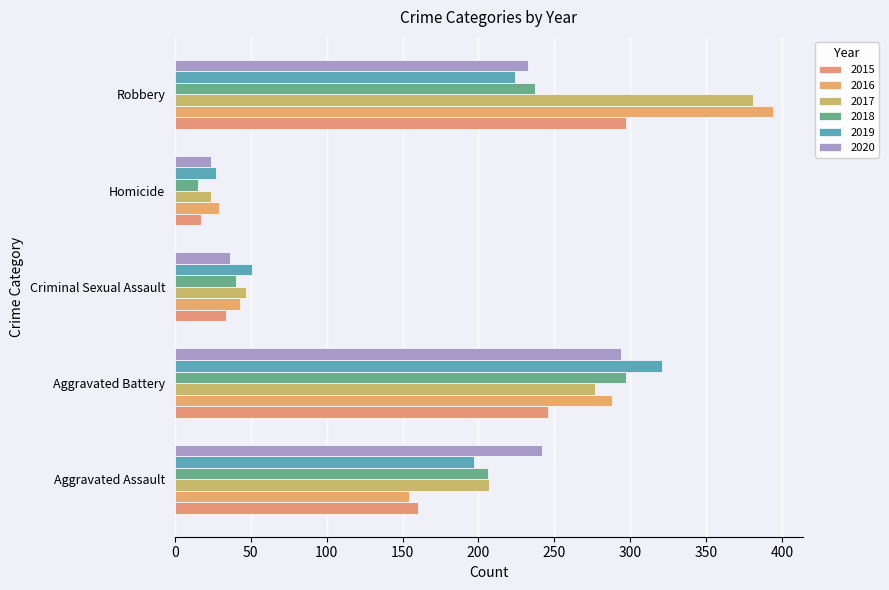

What is the label of the 3rd bar from the left?

Criminal Sexual Assault